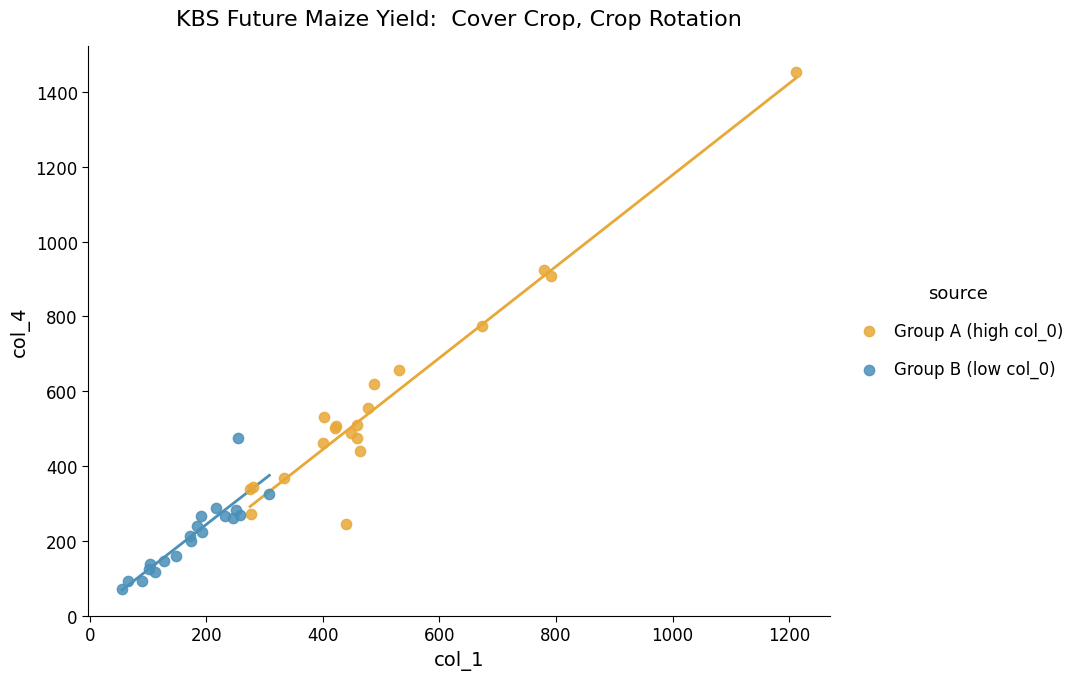

Which series contains the lowest Y value?

Group B (low col_0)